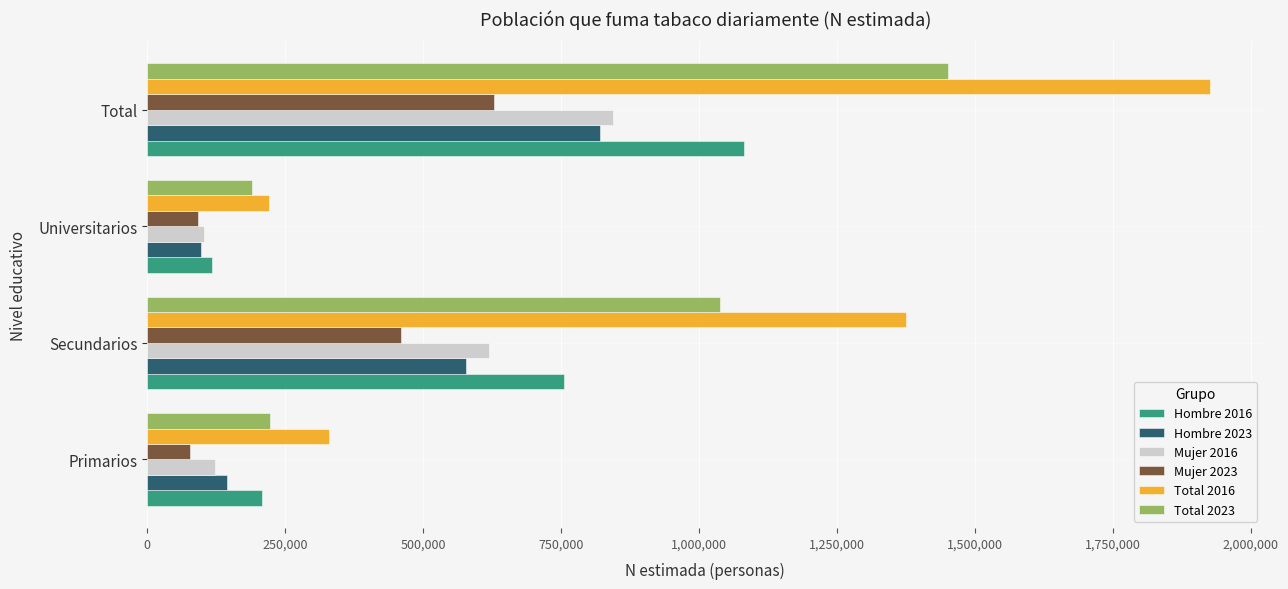

The value of Total 2023 at Total is 2074439. True or false?

False